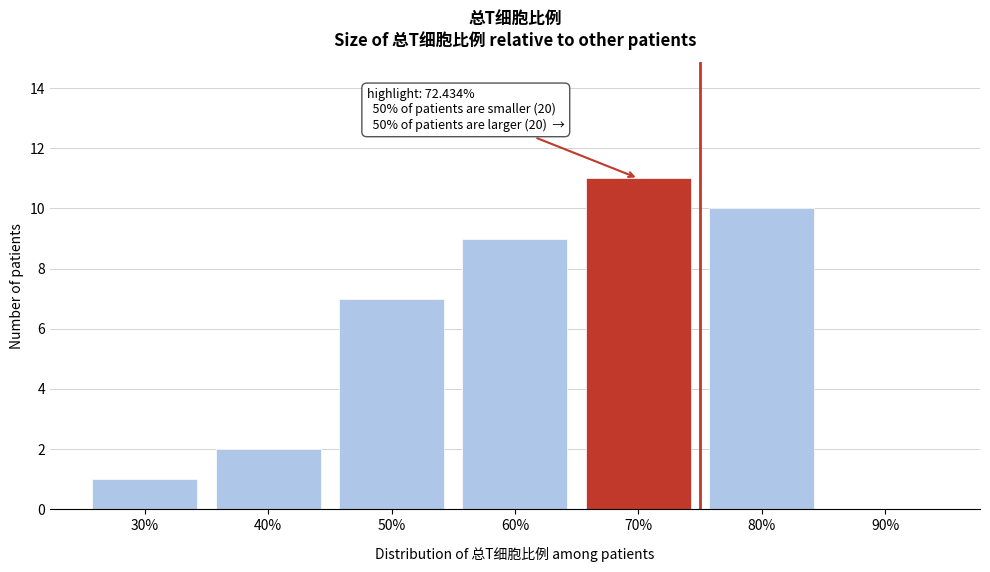

Reading right to left, what are all the values shown in this chart?

90%=0	80%=10	70%=11	60%=9	50%=7	40%=2	30%=1